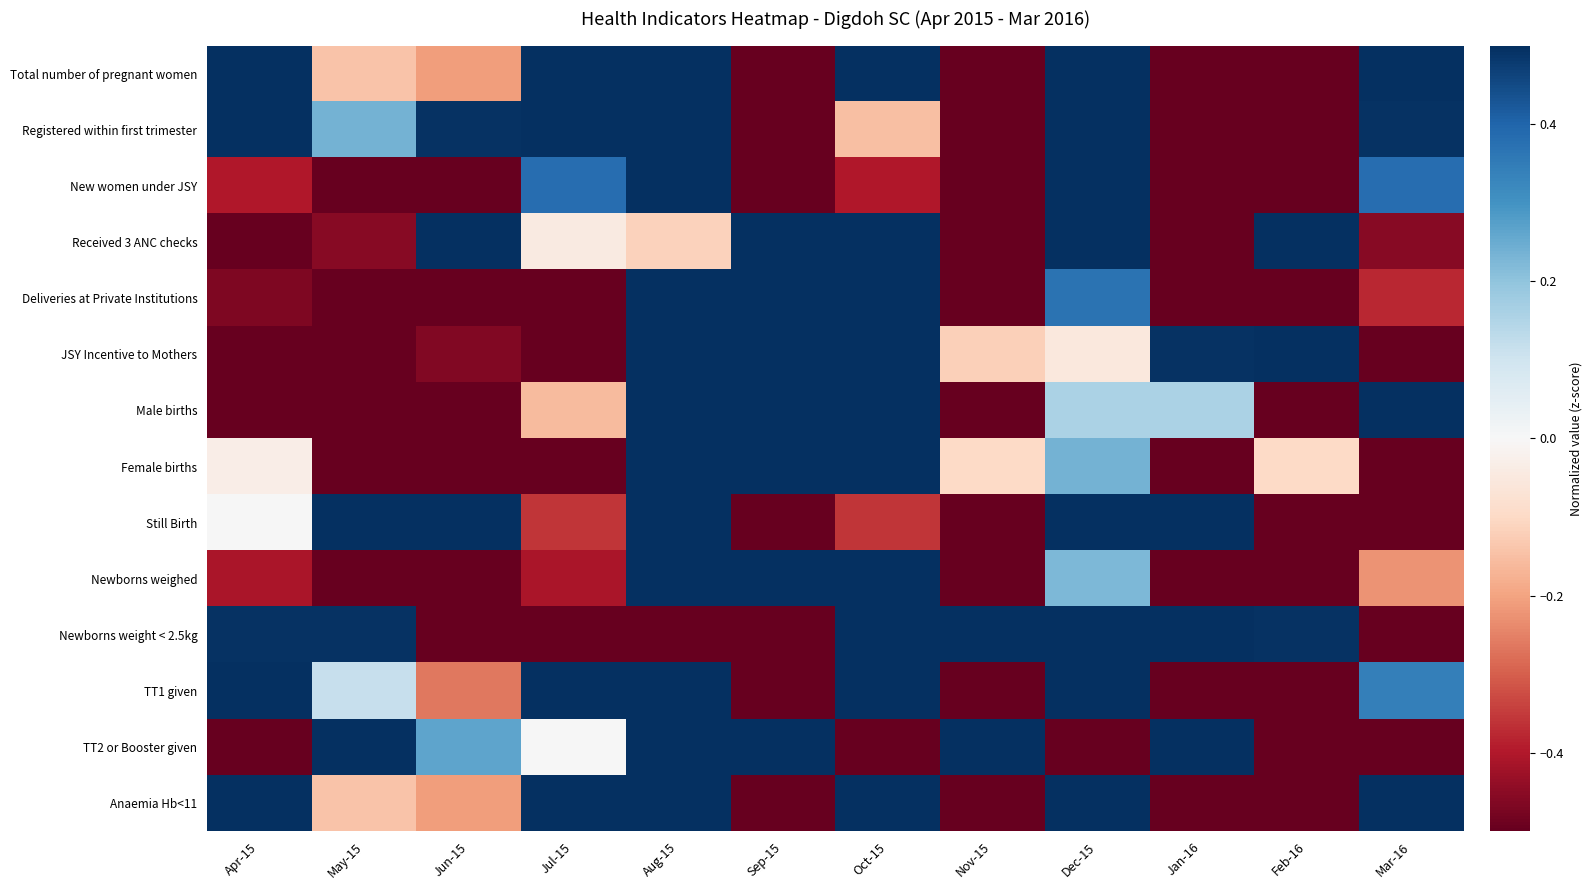

At which category is the sum across all series the highest?

Aug-15